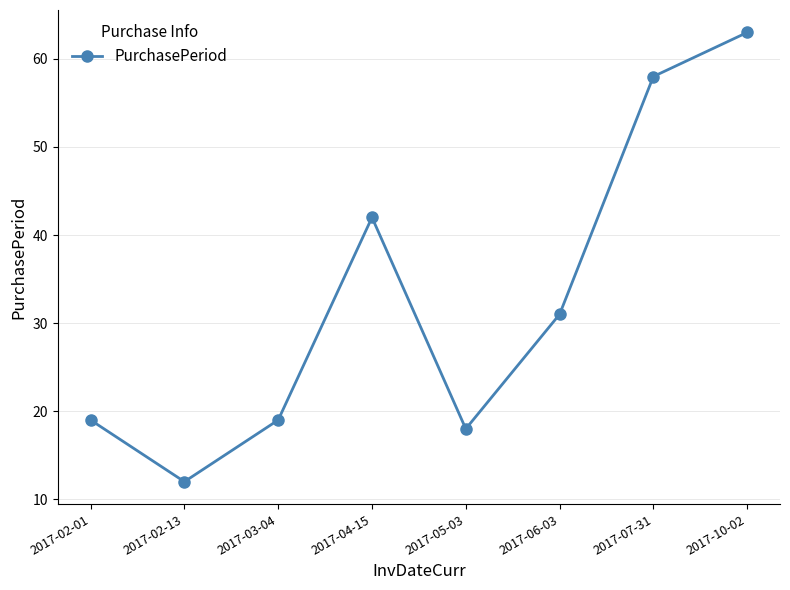

Reading right to left, what are all the values shown in this chart?

63	58	31	18	42	19	12	19